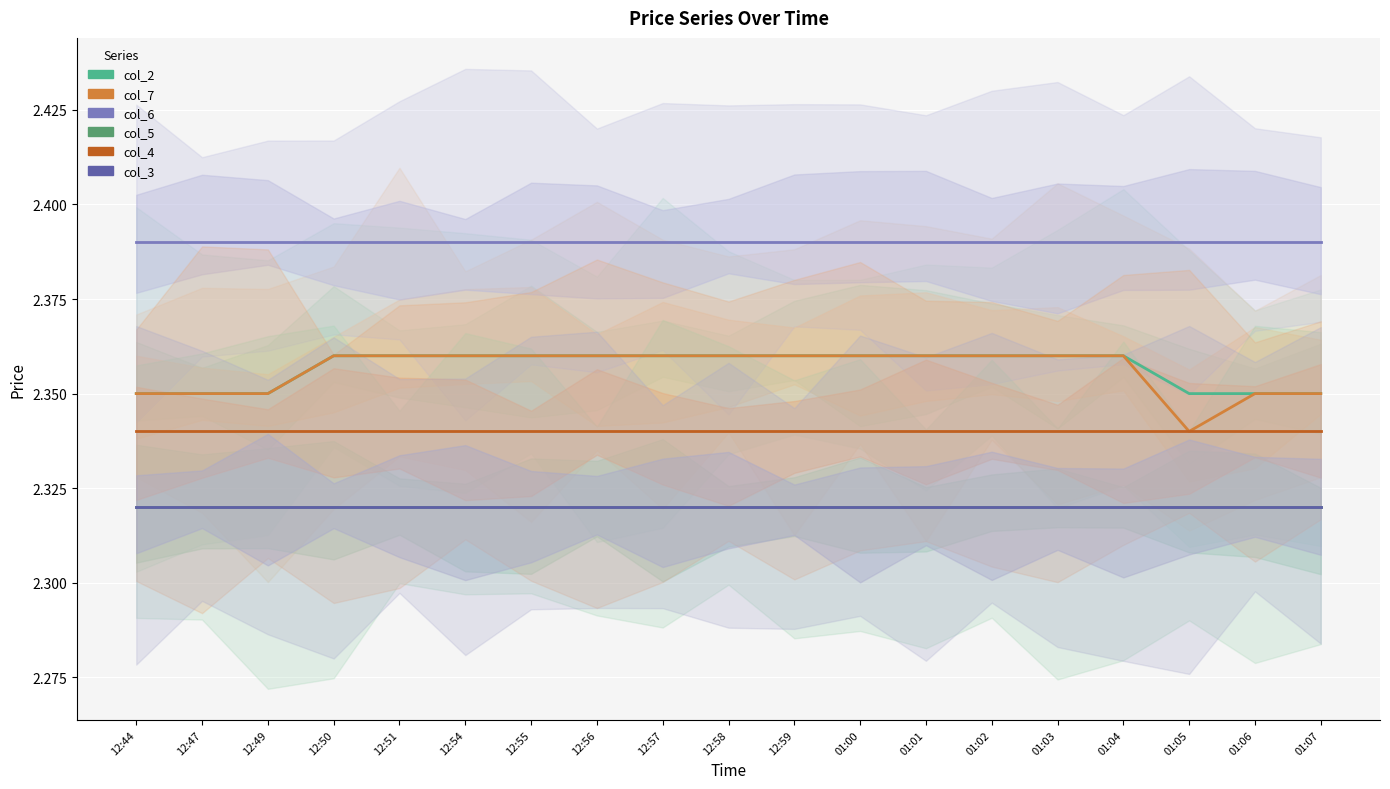

True or false: Estimate based on partial data has more than 0 interior local peaks.

False